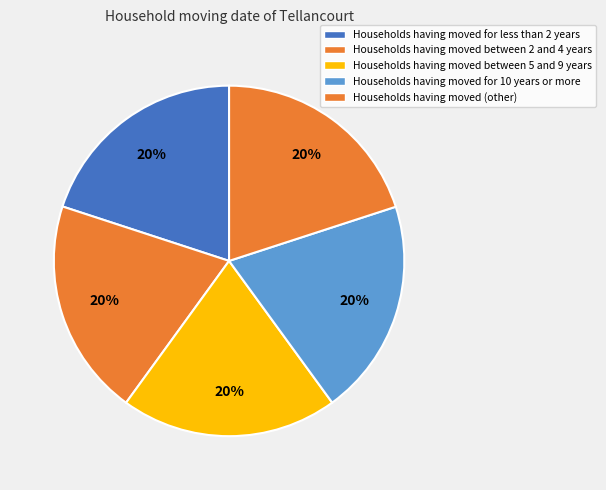

Is there any slice that represents more than half of the pie?

No